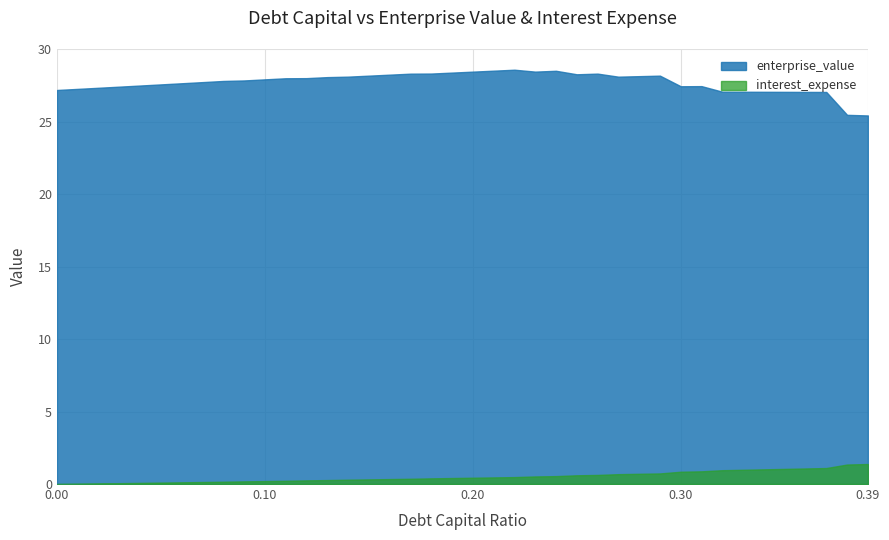

Reading right to left, list all the values displayed in this chart.

debt_capital: 0.4	0.4	0.4	0.4	0.3	0.3	0.3	0.3	0.3	0.3	0.3	0.3	0.3	0.3	0.2	0.2	0.2	0.2	0.2	0.2	0.2	0.2	0.2	0.2	0.1	0.1	0.1	0.1	0.1	0.1	0.1	0.1	0.1	0.1	0.1	0.0	0.0	0.0	0.0	0.0
enterprise_value: 25.4	25.5	27.0	27.0	27.0	27.1	27.1	27.1	27.4	27.4	28.2	28.1	28.1	28.3	28.3	28.5	28.4	28.6	28.5	28.4	28.4	28.3	28.3	28.2	28.2	28.1	28.1	28.0	28.0	27.9	27.8	27.8	27.7	27.6	27.6	27.5	27.4	27.3	27.3	27.2
interest_expense: 1.4	1.3	1.1	1.1	1.0	1.0	1.0	1.0	0.9	0.8	0.7	0.7	0.7	0.6	0.6	0.5	0.5	0.5	0.5	0.4	0.4	0.4	0.4	0.3	0.3	0.3	0.3	0.3	0.2	0.2	0.2	0.2	0.1	0.1	0.1	0.1	0.1	0.0	0.0	0.0